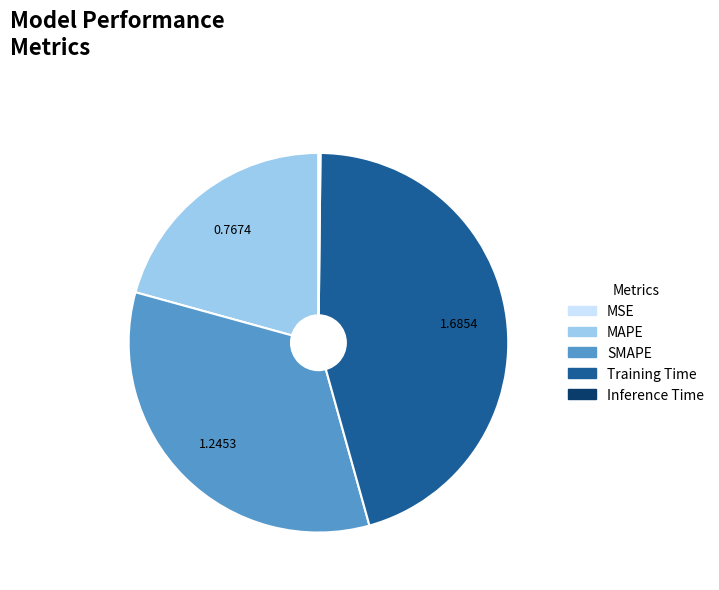

What is the largest slice in the pie chart?

Training Time